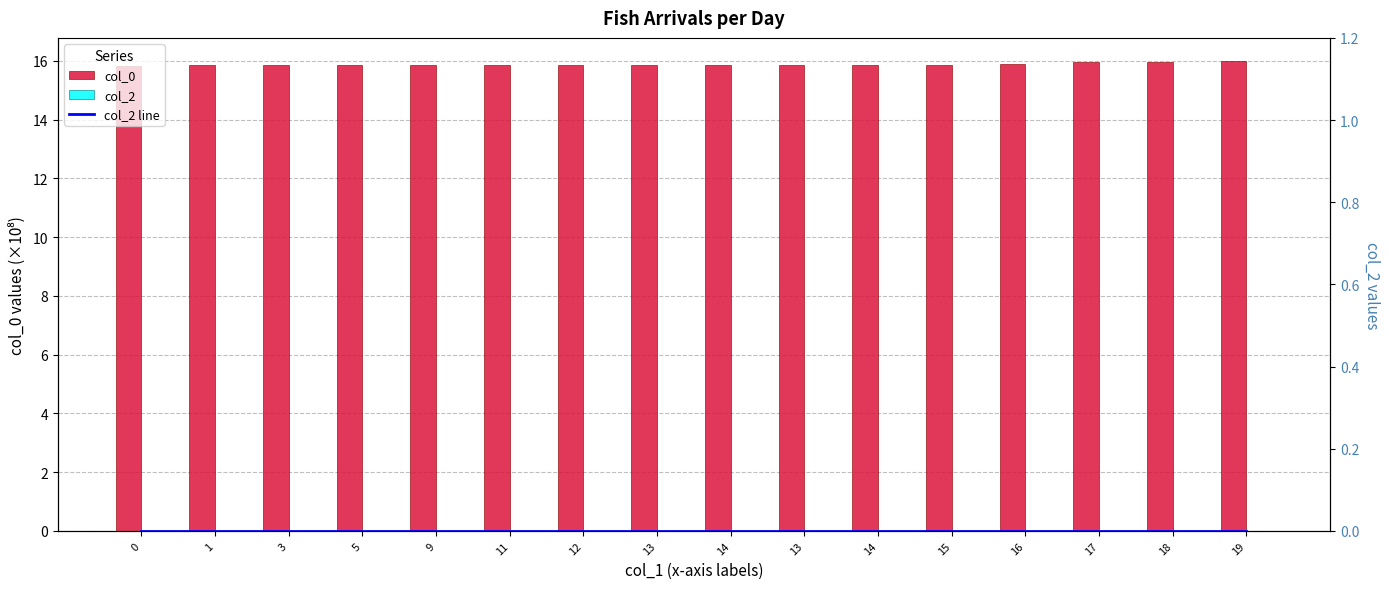

Which series has the largest total across all categories?

col_0